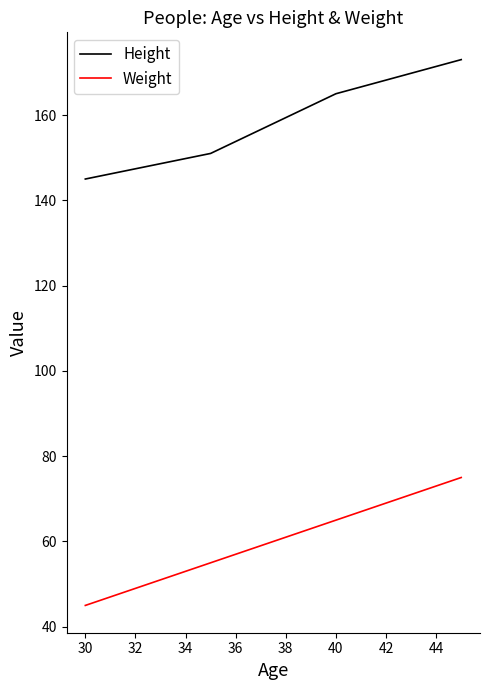

List the series in order of their overall mean, highest first.

Height, Weight